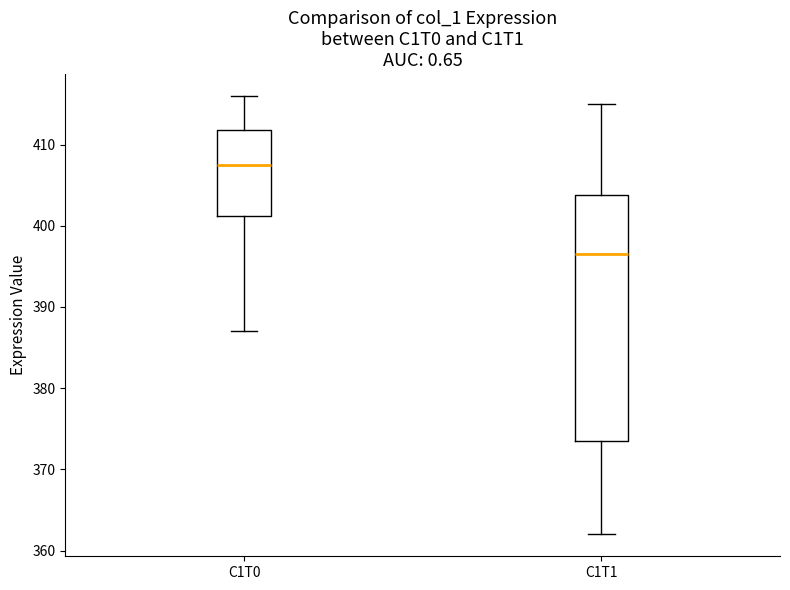

Where does the upper whisker of the box for C1T1 end on the y-axis? The values are not printed on the chart, so give them approximately, as read against the axis.

415